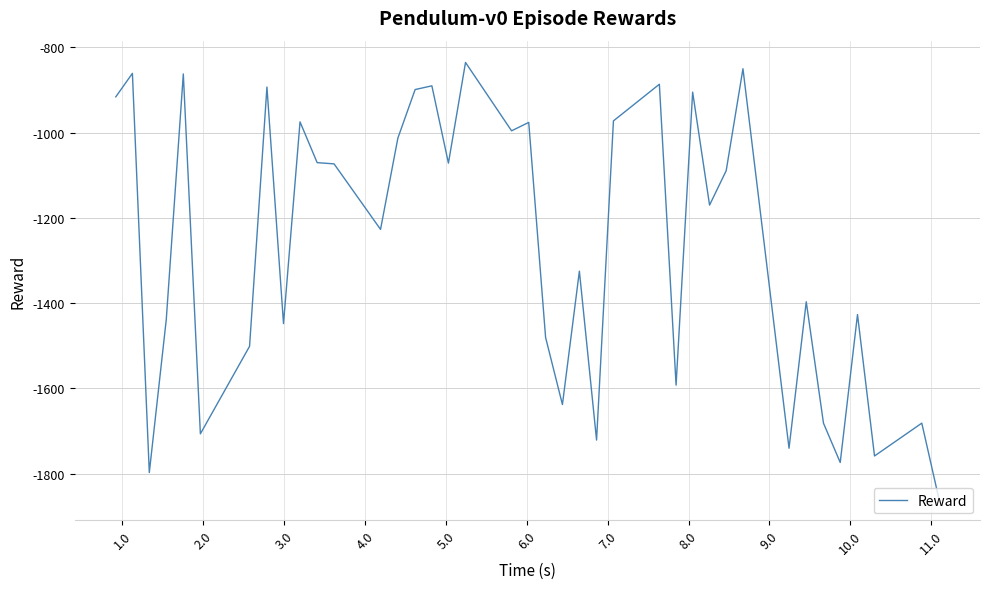

What is the greatest value displayed?

-835.5